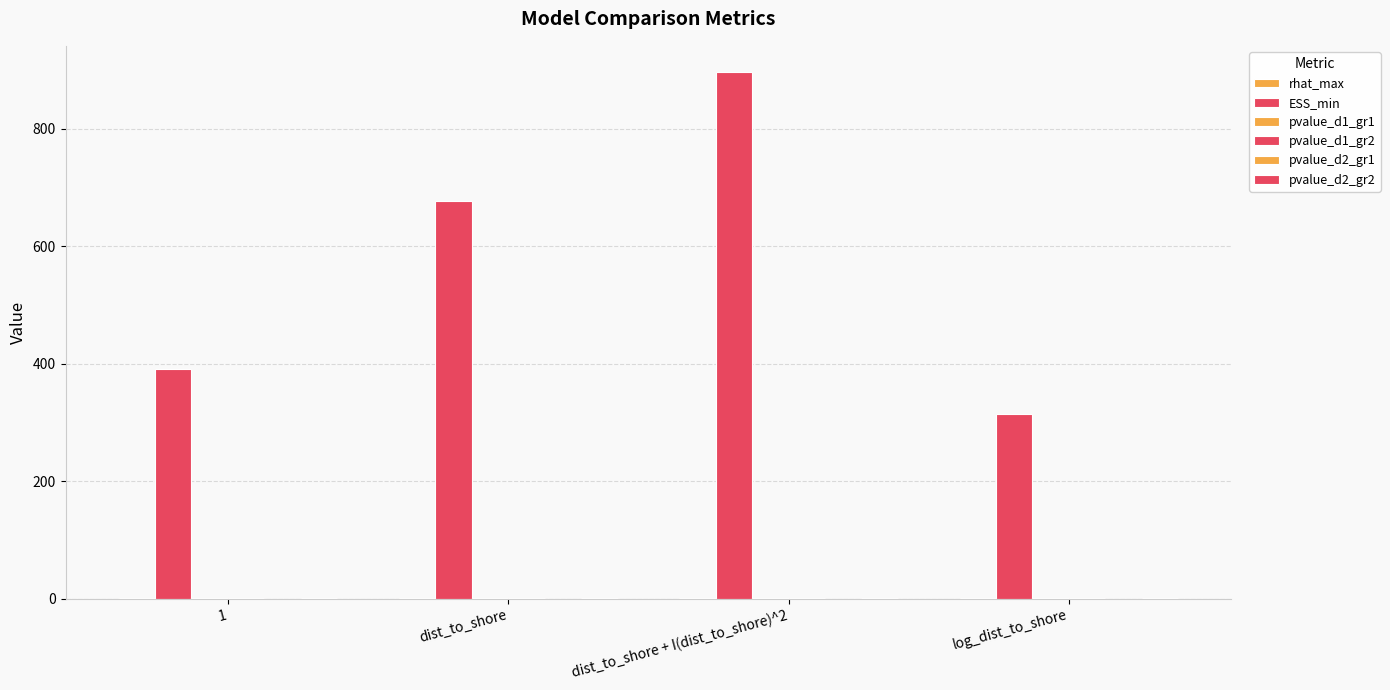

How many groups of bars are there?

4